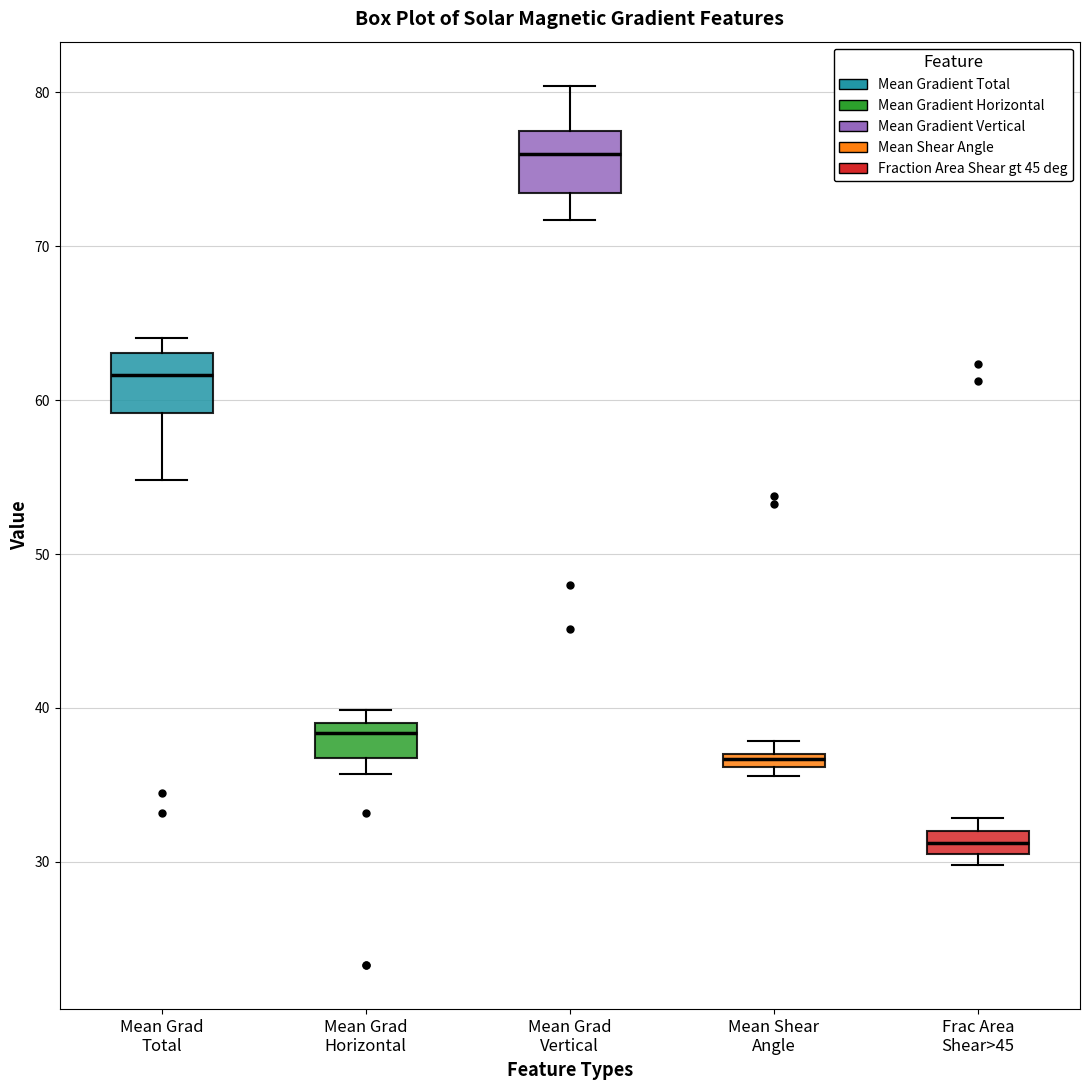

Which box has the highest median line?

Mean Grad Vertical